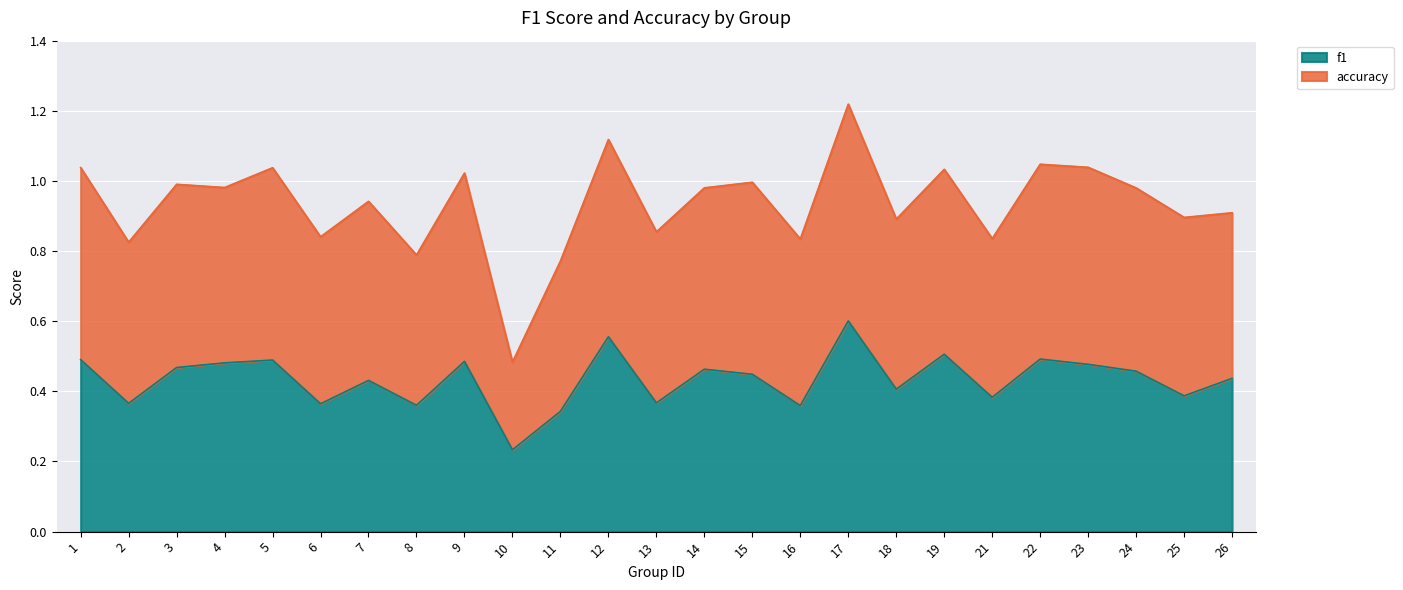

Rank the categories by value from highest to lowest.

17, 12, 19, 22, 1, 5, 9, 4, 23, 3, 14, 24, 15, 26, 7, 18, 25, 21, 13, 2, 6, 8, 16, 11, 10